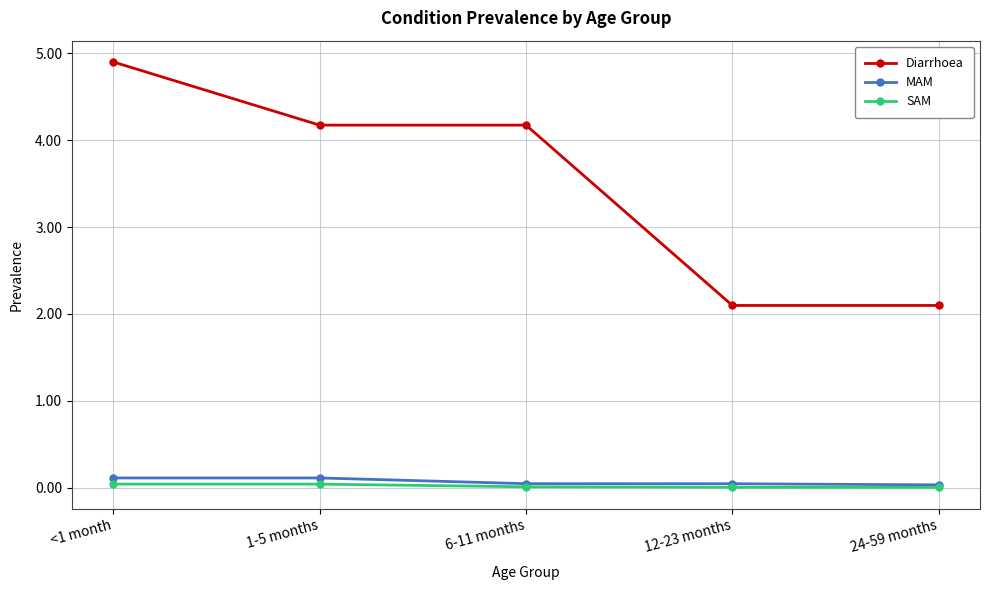

True or false: MAM has more than 2 interior local peaks.

False